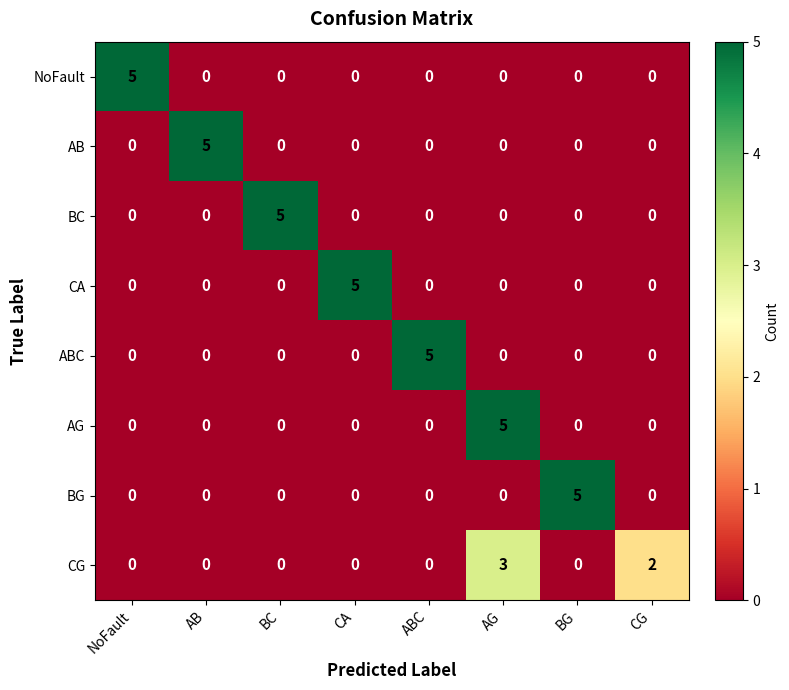

How many data points does each series have?

8